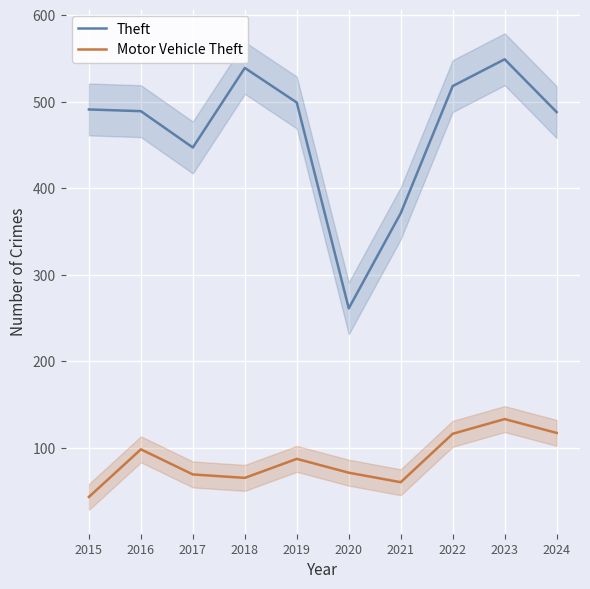

What is the difference between the highest and lowest values at 2021?

311